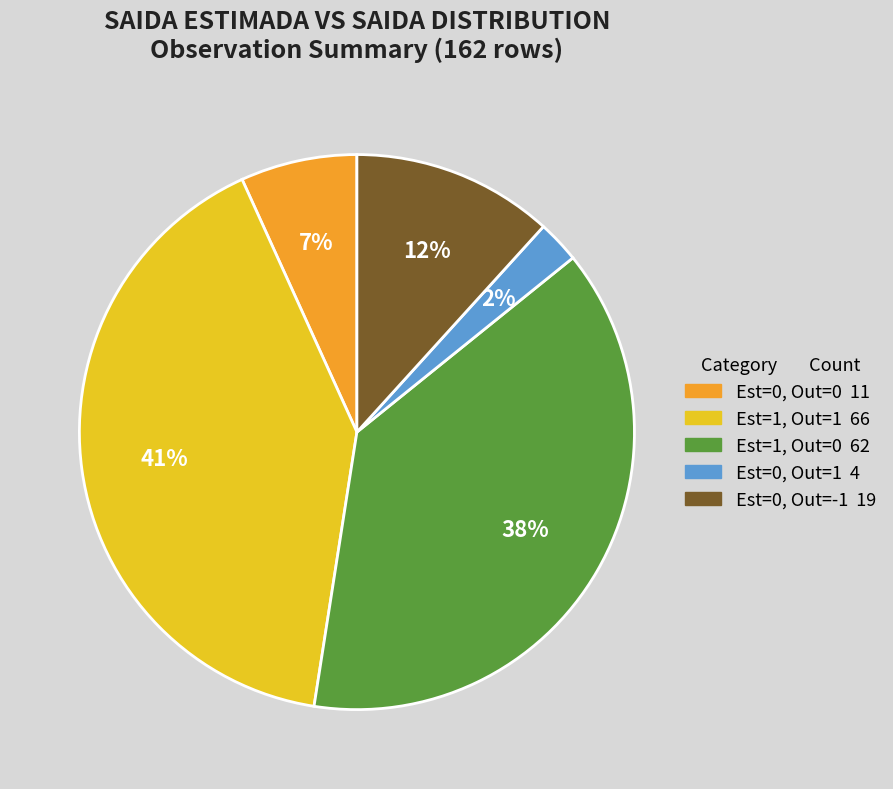

To the nearest percent, what is the average slice percentage?

20%